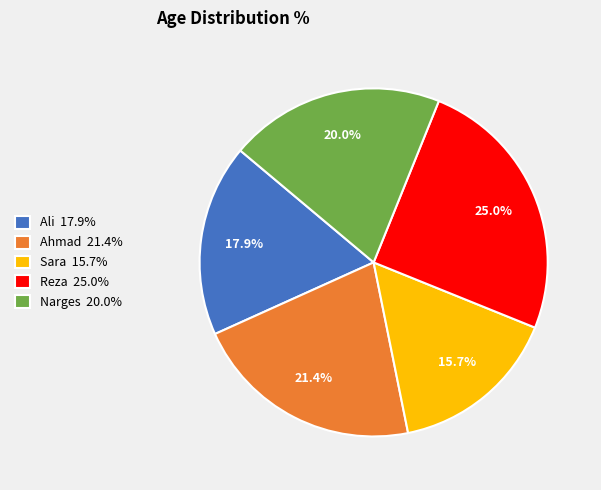

To the nearest percent, what is the difference between the largest and smallest slice percentages?

9%